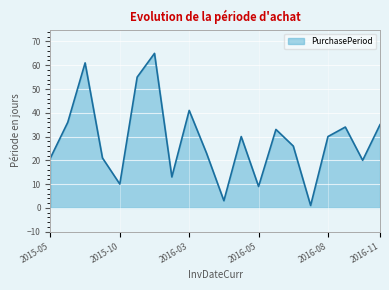

What is the greatest value displayed?

65